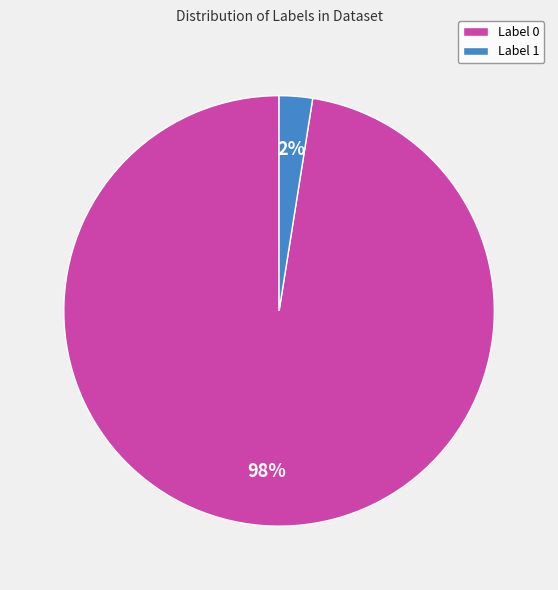

The Label 0 slice represents 98% of the pie. True or false?

True